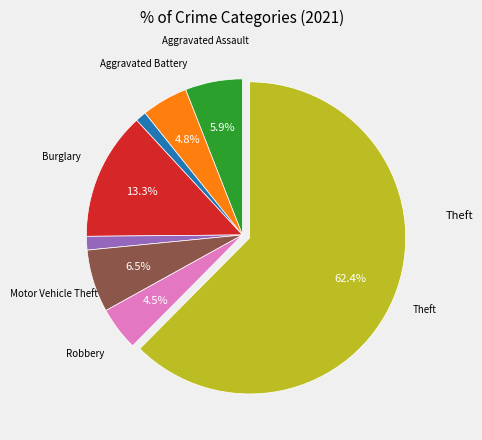

Is there a majority slice in this chart?

Yes